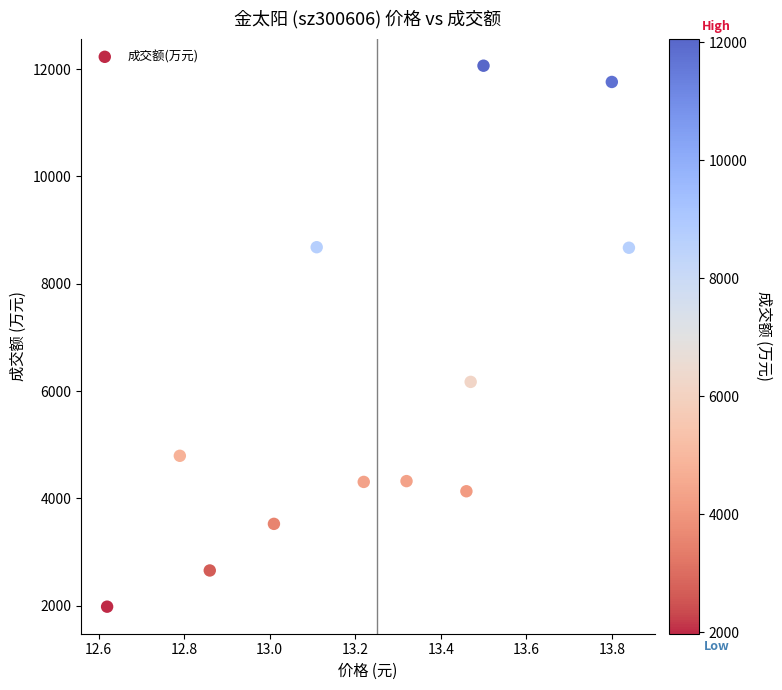

What is the average Y value?

6088